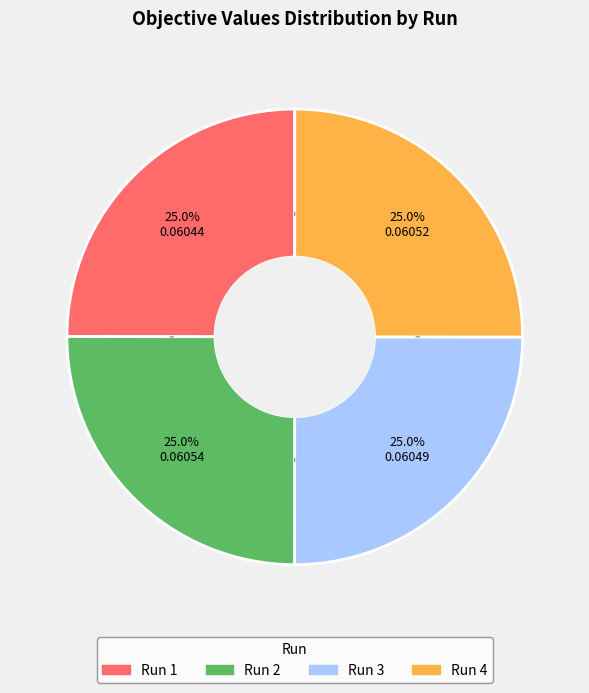

How much of the chart is everything except Run 3?

75.0%